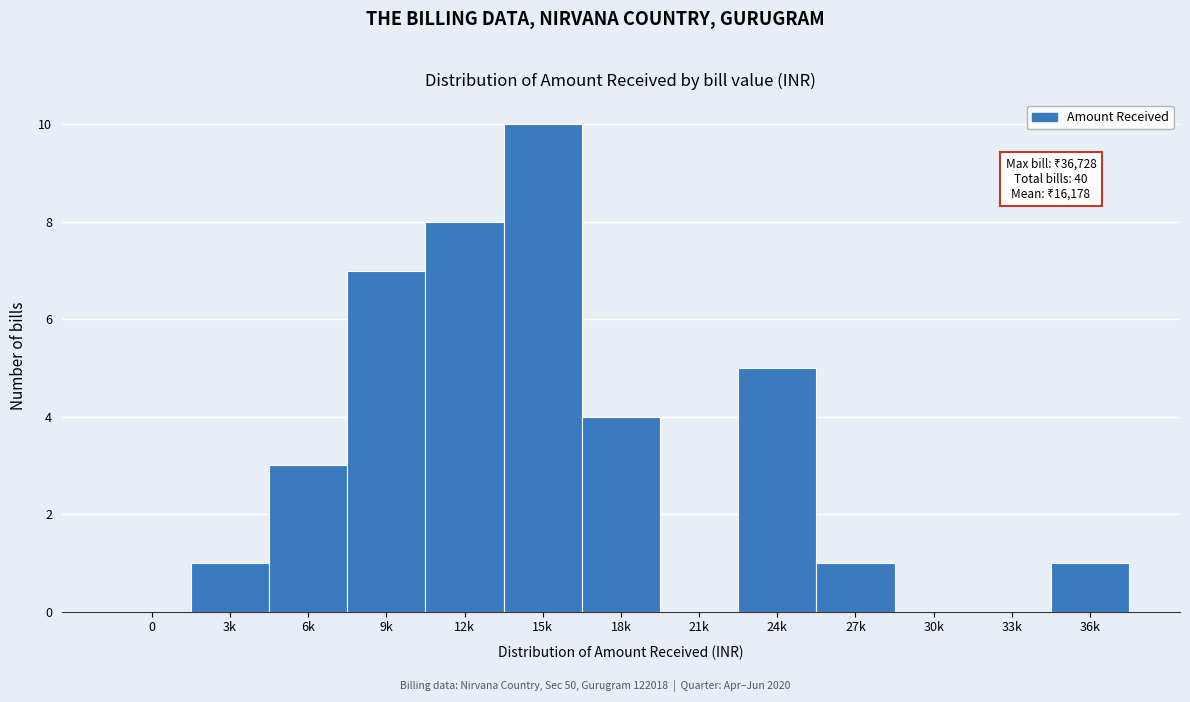

Reading left to right, what are all the values shown in this chart?

0=0	3k=1	6k=3	9k=7	12k=8	15k=10	18k=4	21k=0	24k=5	27k=1	30k=0	33k=0	36k=1